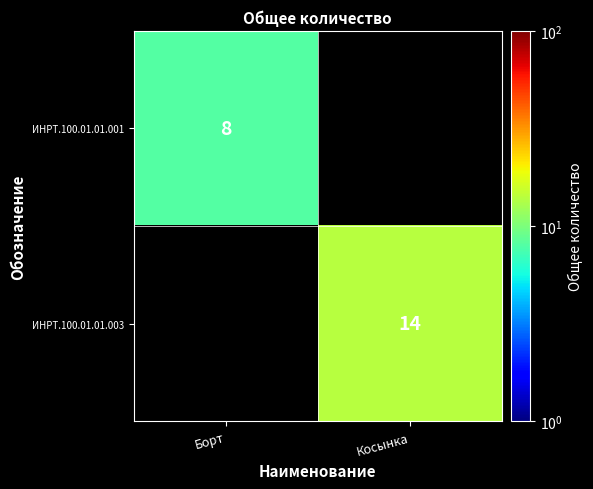

Is it true that ИНРТ.100.01.01.001 equals 8 at Борт?

True